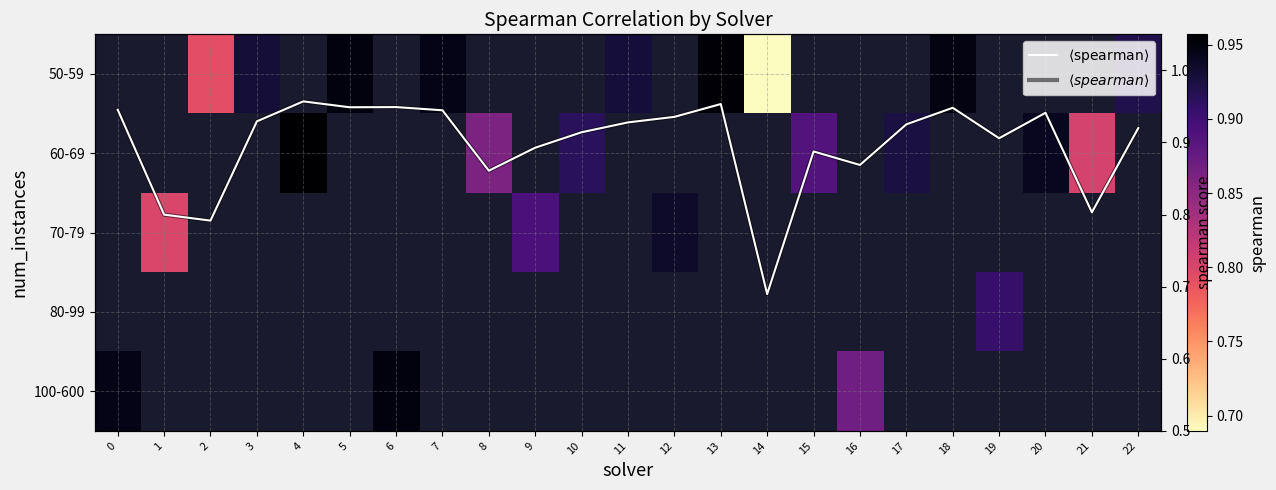

Which has a higher value, 21 or 3?

3